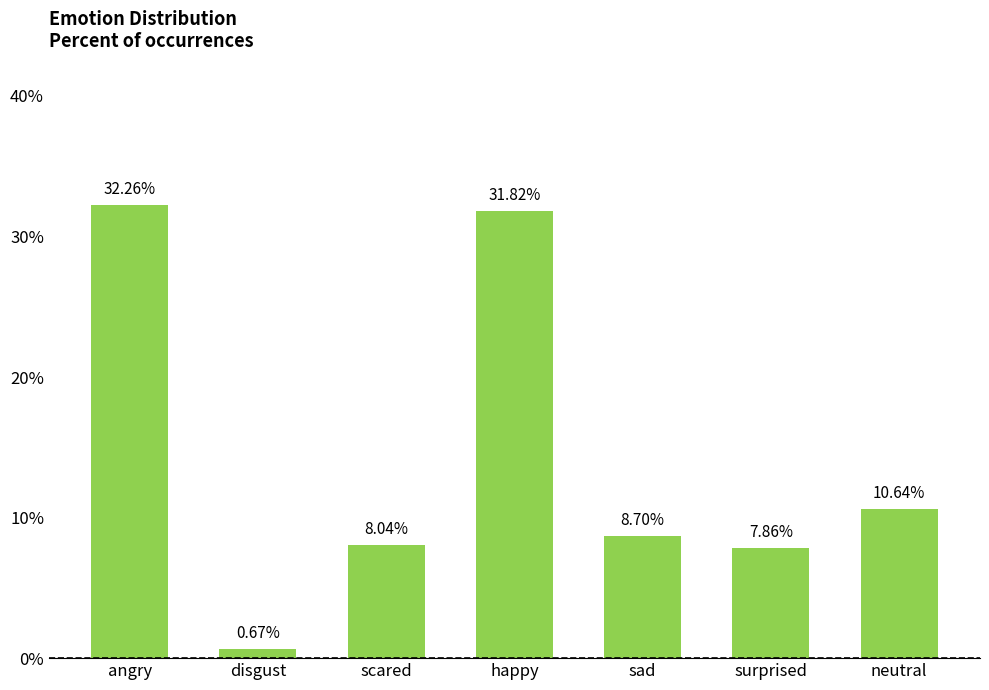

List the labels in order of value, smallest first.

disgust, surprised, scared, sad, neutral, happy, angry